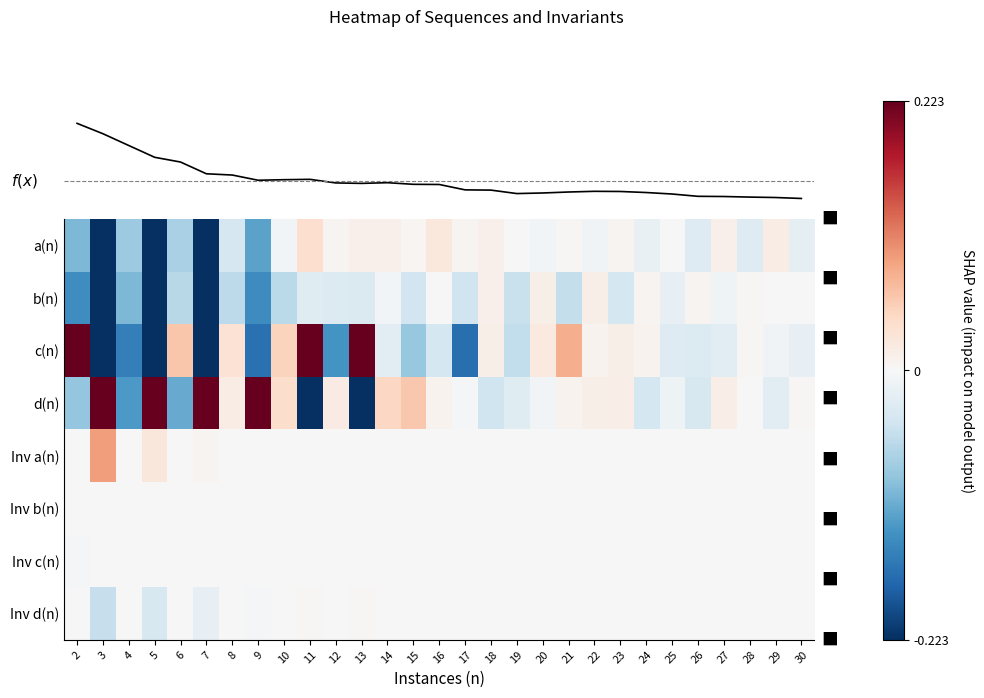

Between 4 and 27, which is larger?

27